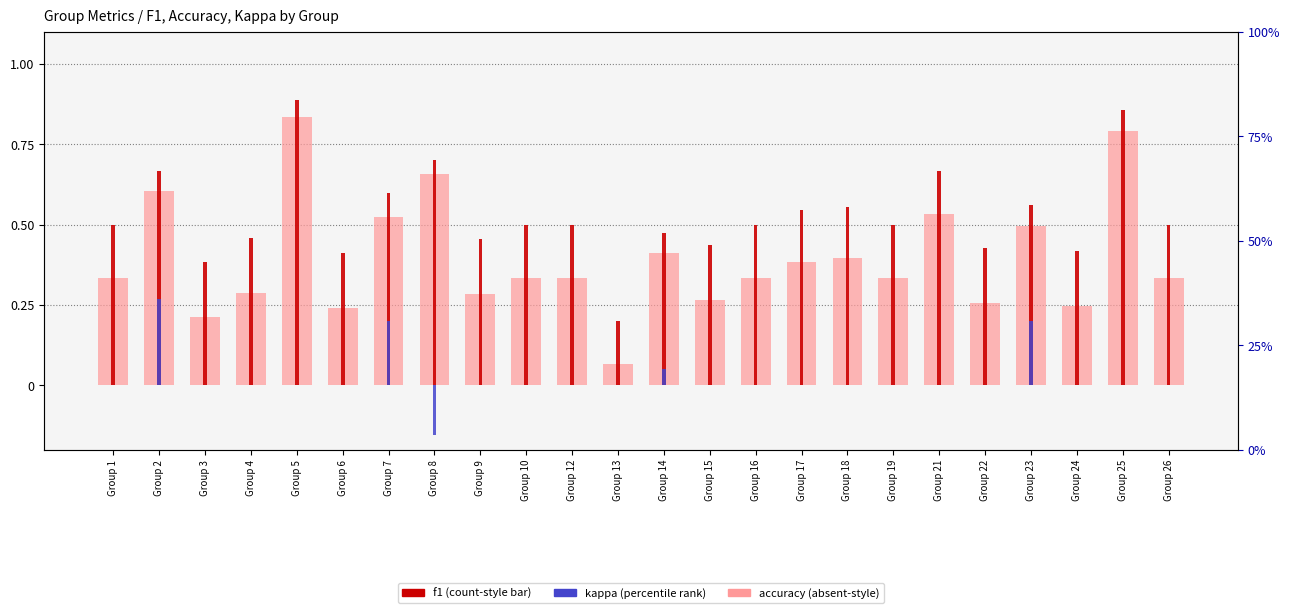

What value does the f1 series have at Group 15?

0.3